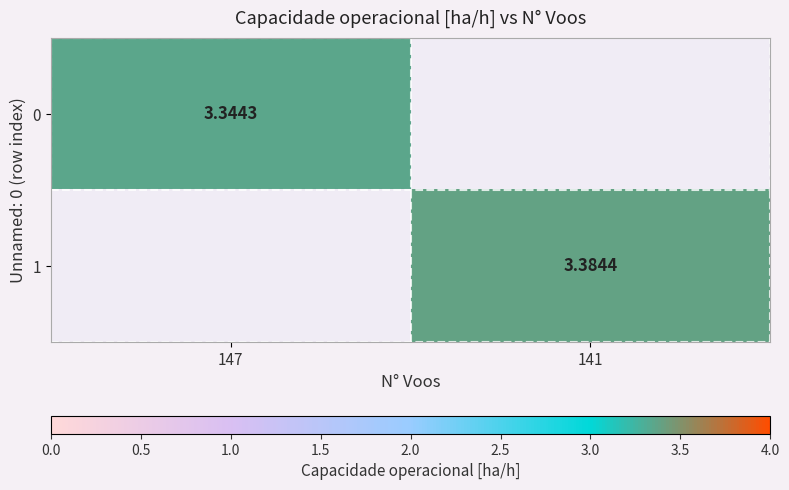

At 147, list the series in order from smallest to largest.

0, 1